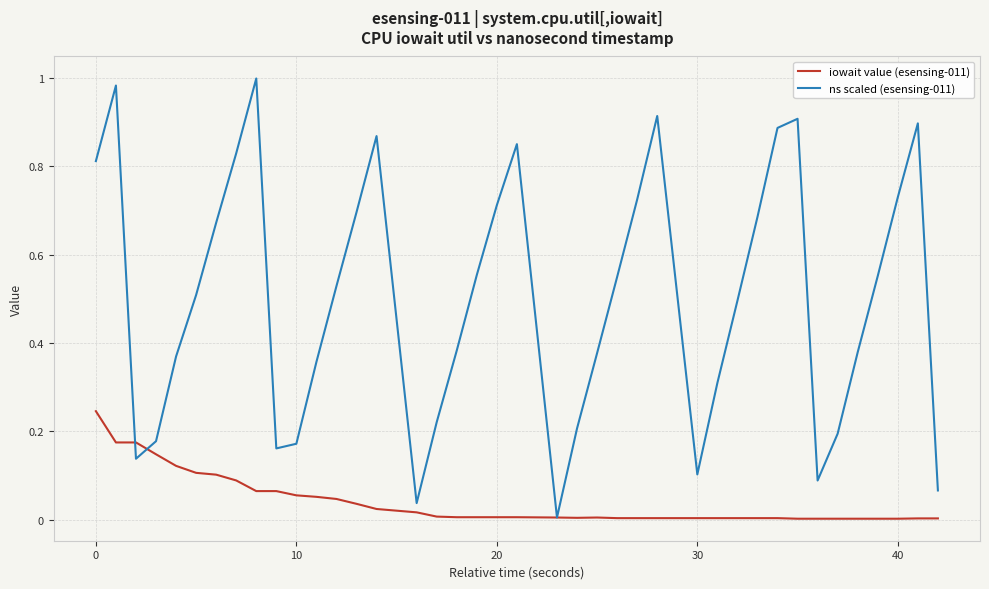

True or false: ns scaled (esensing-011) and iowait value (esensing-011) intersect in this chart.

True